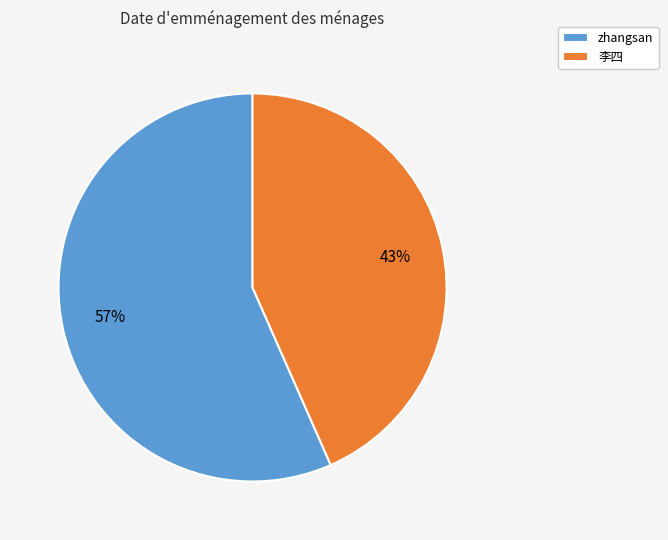

Which slice is the largest?

zhangsan